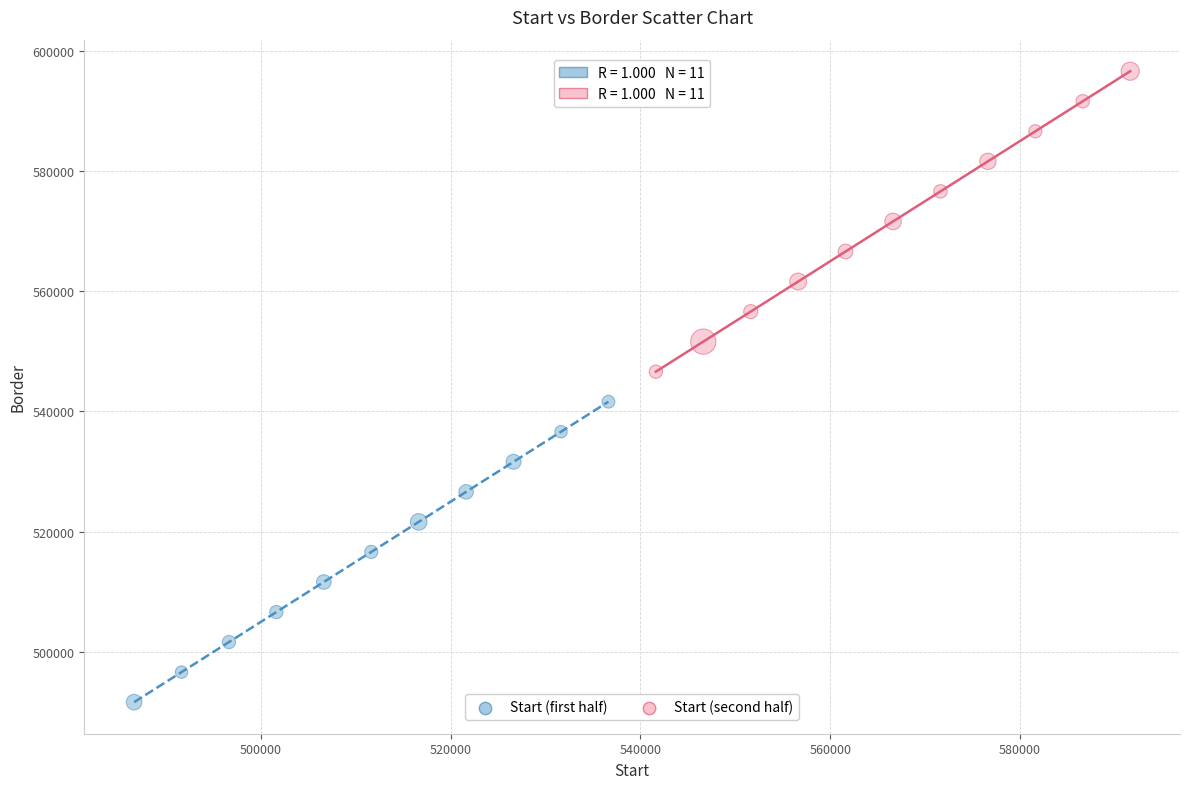

Which series reaches the maximum Y coordinate?

Start (second half)